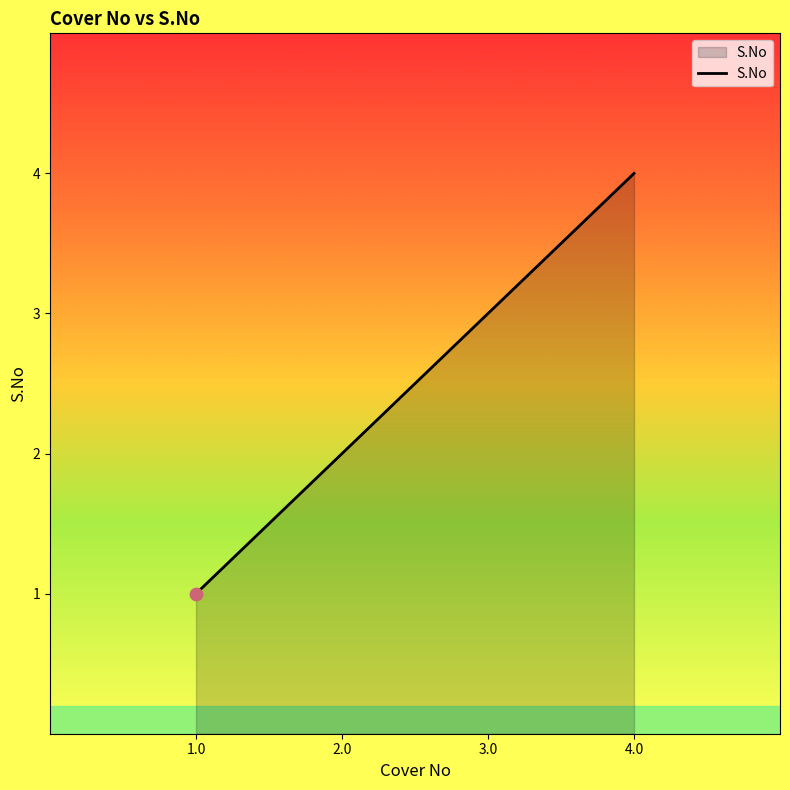

What is the maximum value shown in the chart?

4.0